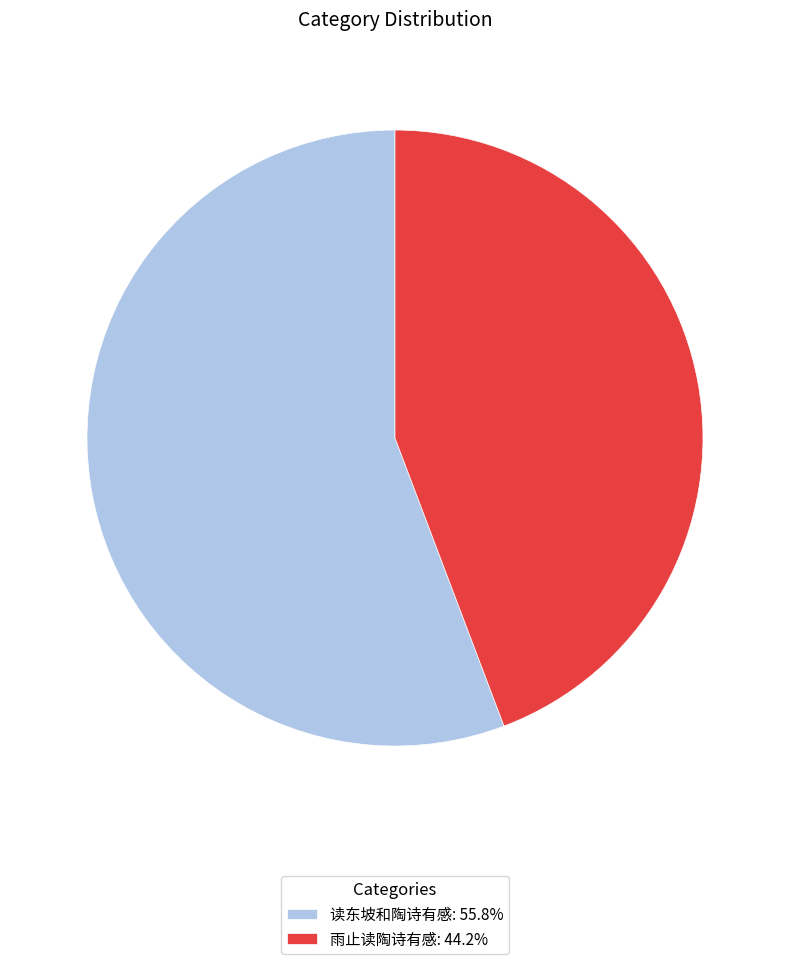

Is the sum of 读东坡和陶诗有感 and 雨止读陶诗有感 greater than half?

Yes